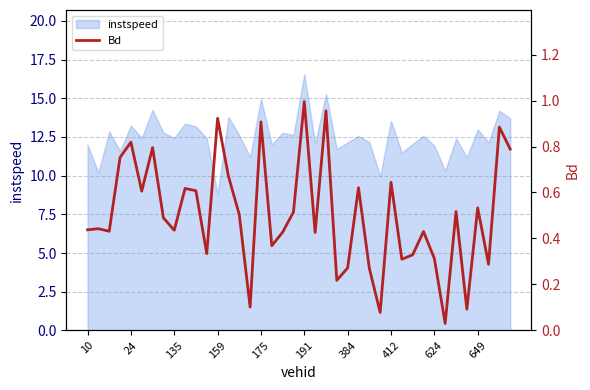

At which label does instspeed reach its minimum?

159